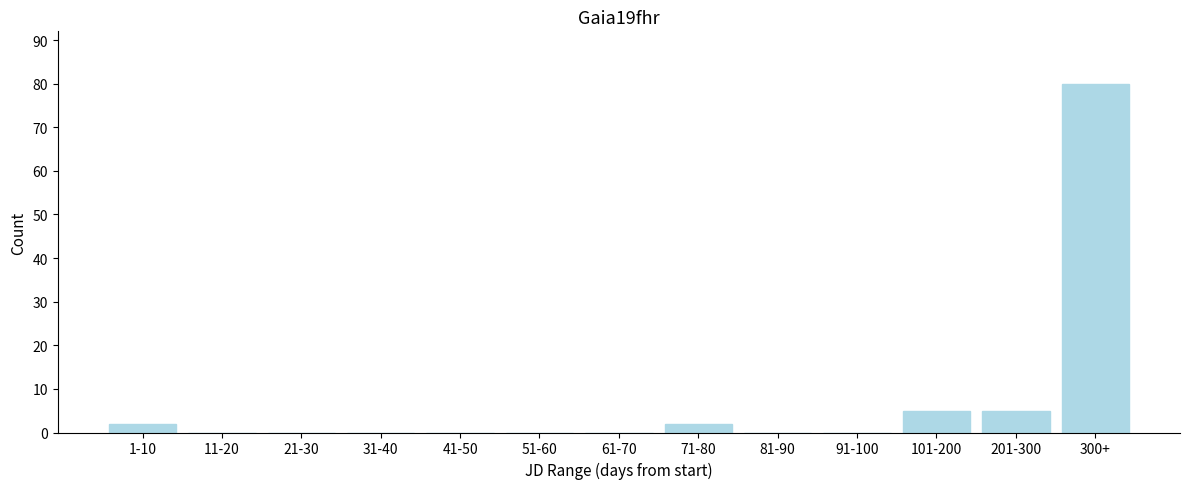

Reading right to left, transcribe all the data shown in this chart.

300+=80	201-300=5	101-200=5	91-100=0	81-90=0	71-80=2	61-70=0	51-60=0	41-50=0	31-40=0	21-30=0	11-20=0	1-10=2